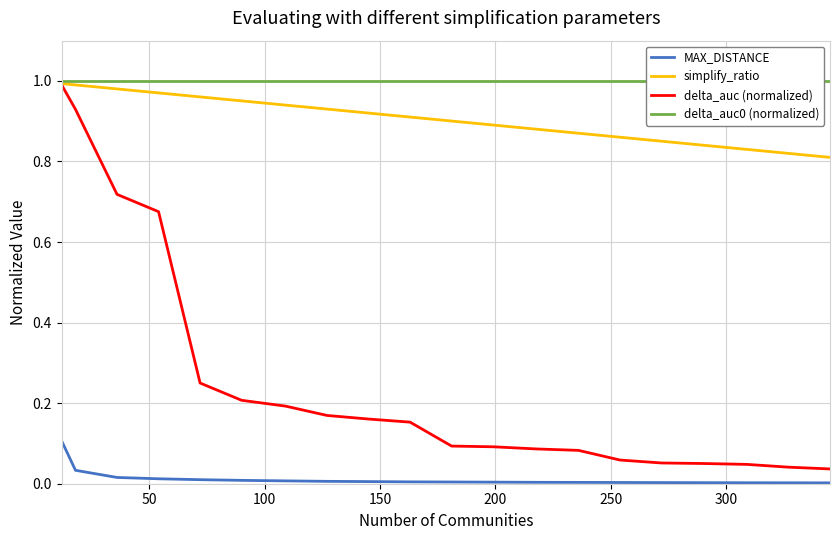

What is the difference between the maximum and minimum values in the delta_auc (normalized) series?

1.0